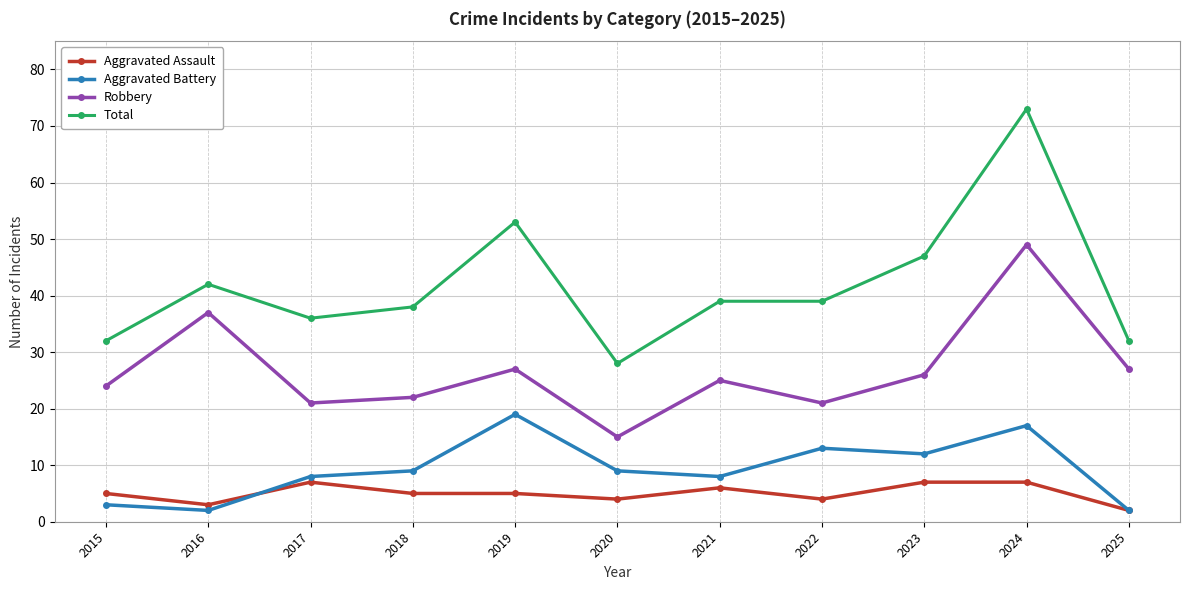

What is the smallest value displayed?

2